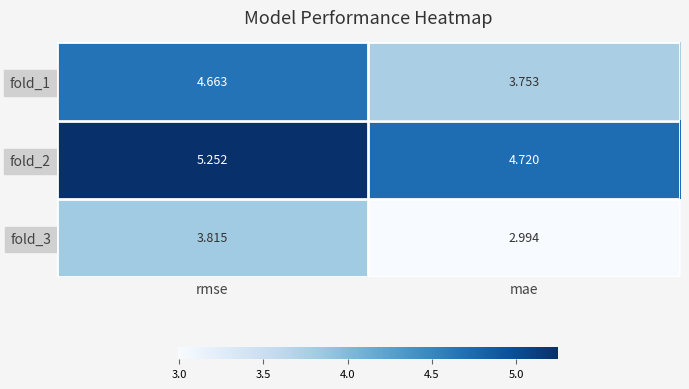

What is the spread (max minus min) of values at rmse?

1.4